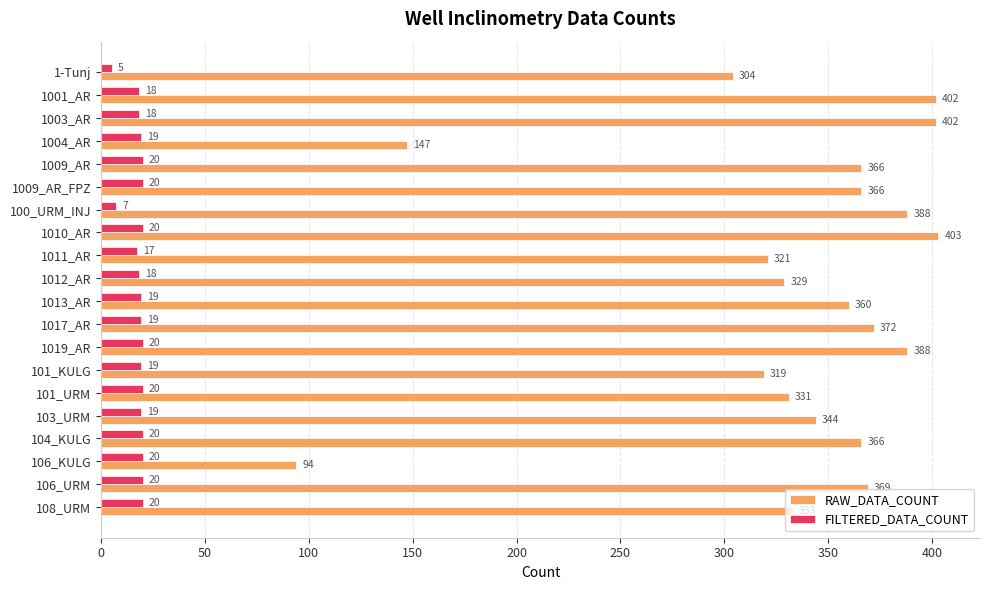

Which category has the highest value in the RAW_DATA_COUNT series?

1010_AR